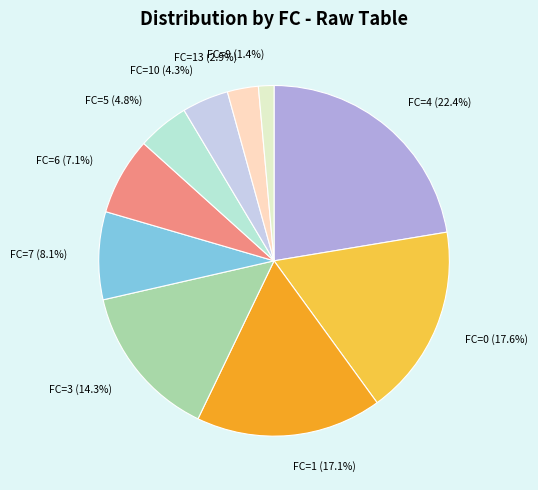

Does FC=0 (17.6%) represent more than half of the total?

No